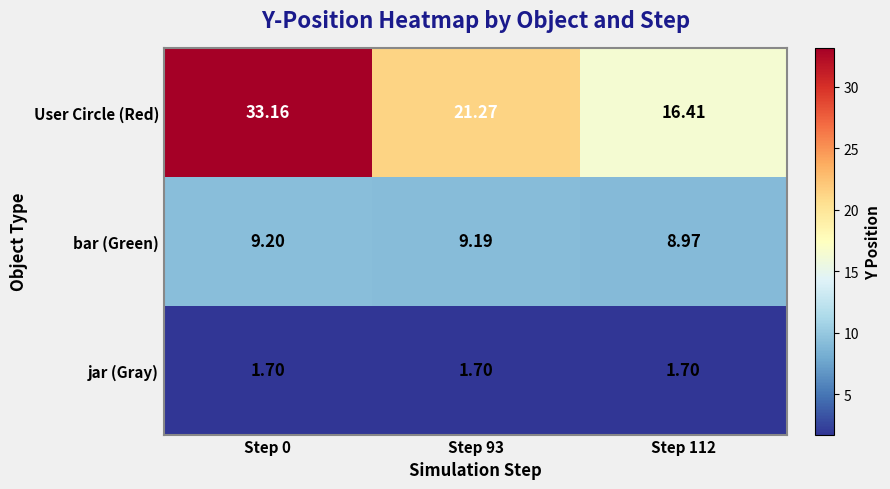

Is the value of bar (Green) at Step 93 greater than the value of jar (Gray) at Step 0?

Yes